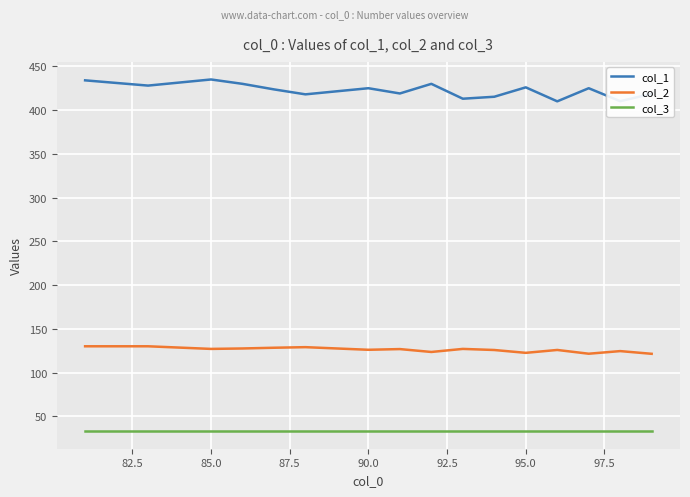

How many values in the col_1 series are below 425?

8